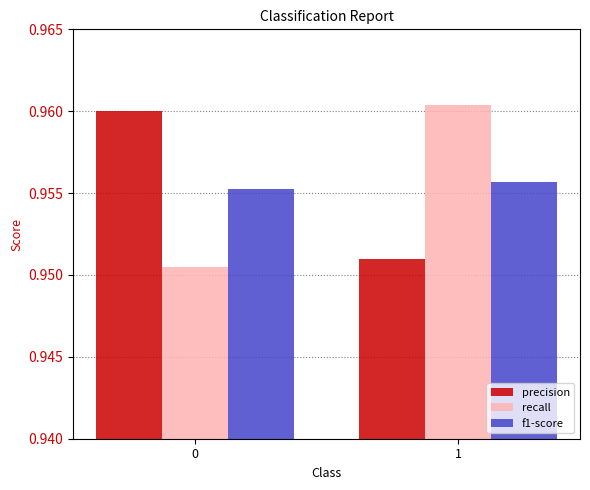

Is the value of recall at 0 greater than the value of precision at 1?

No